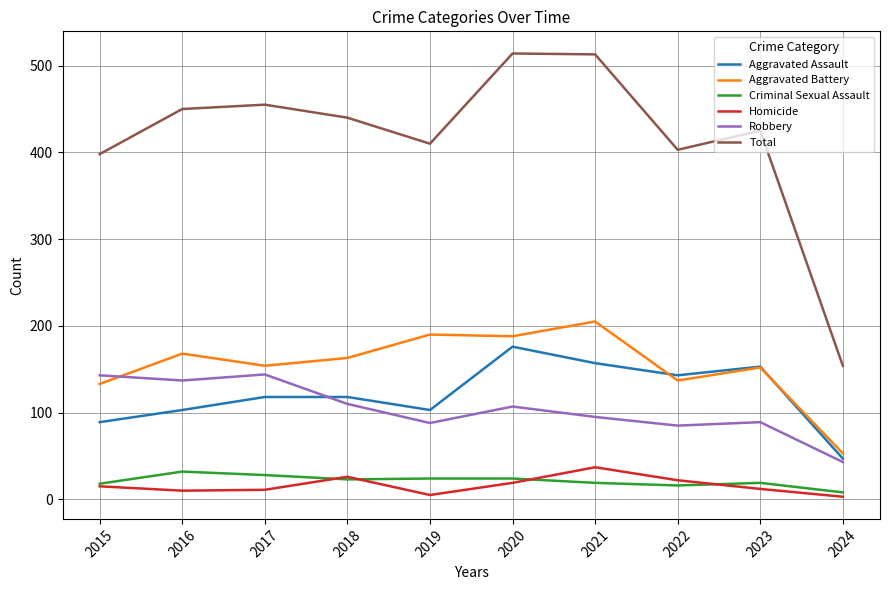

Which series has the largest total across all categories?

Total